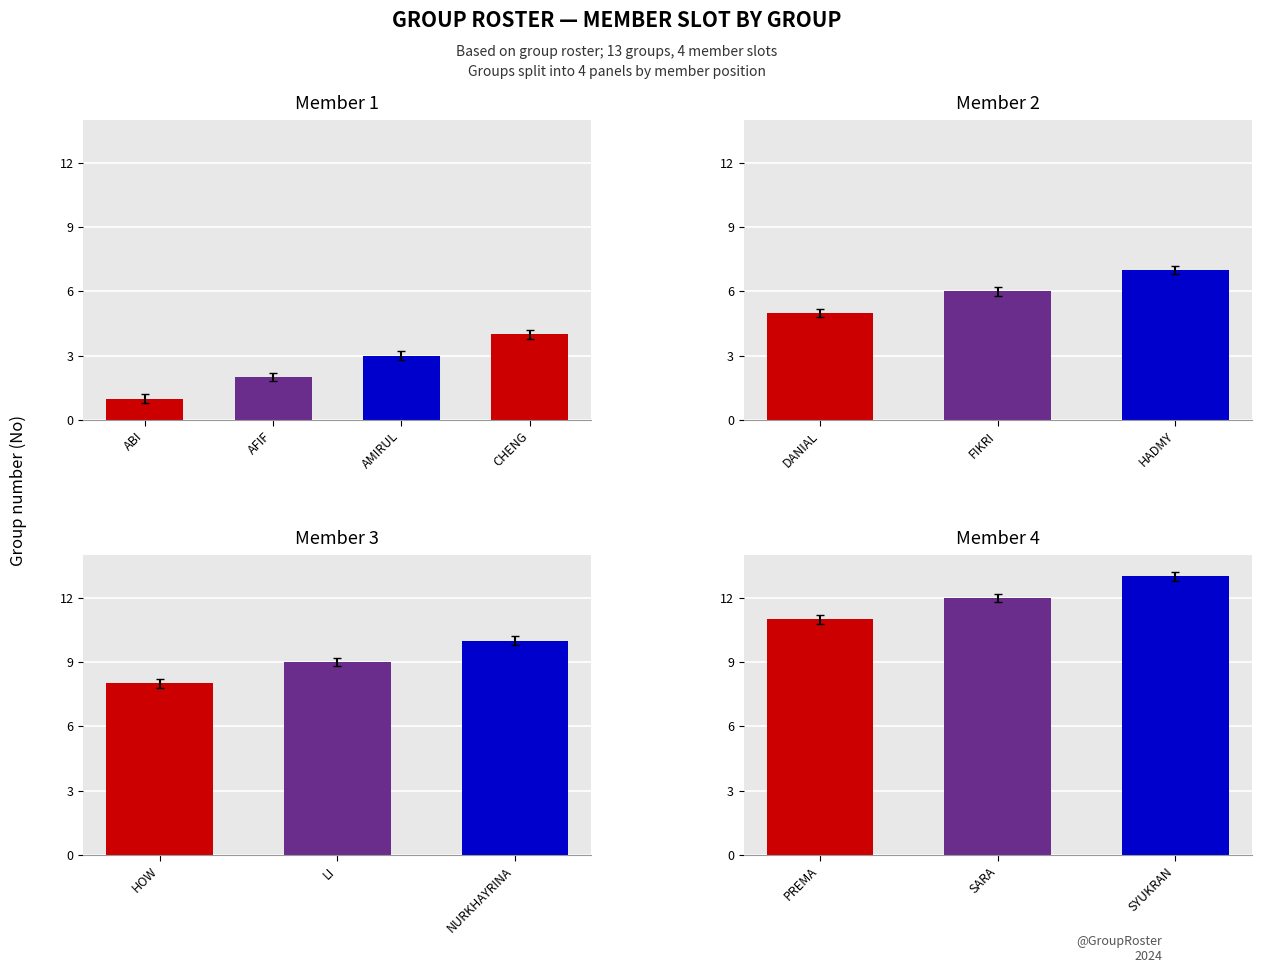

List the series in order of their peak value, lowest first.

Member 1, Member 2, Member 3, Member 4